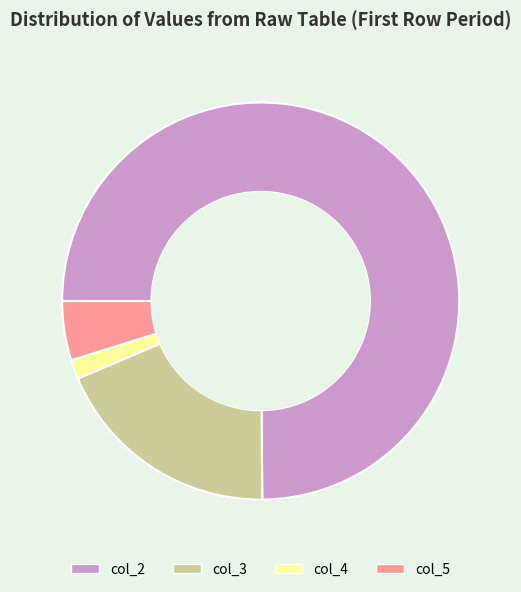

Is the sum of col_2 and col_3 greater than half?

Yes